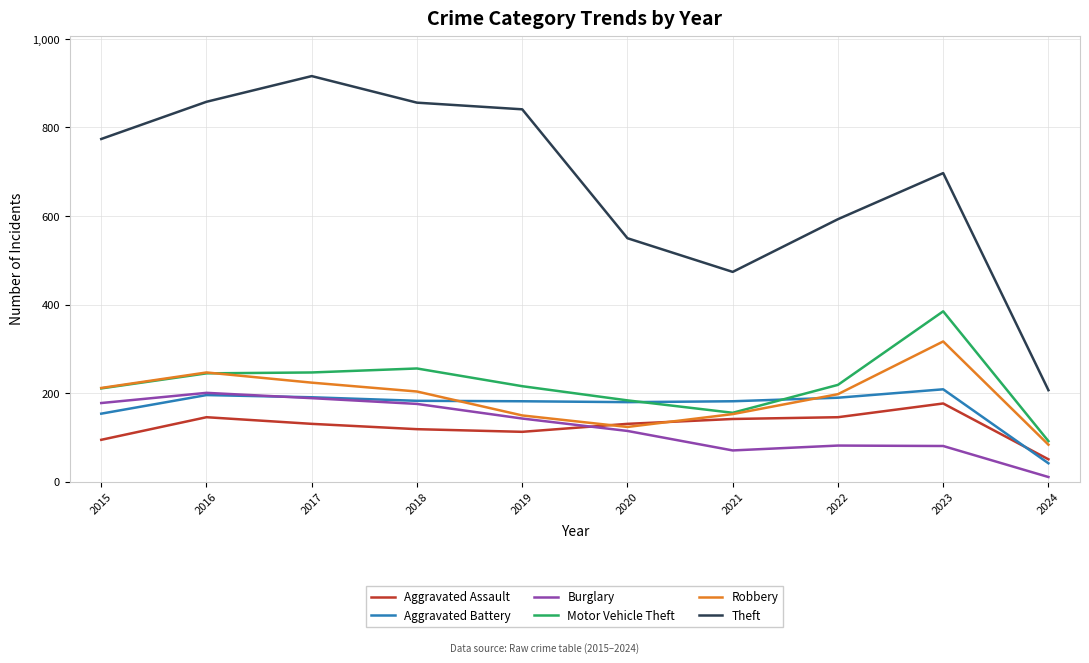

At how many categories does at least one series exceed 381?

9